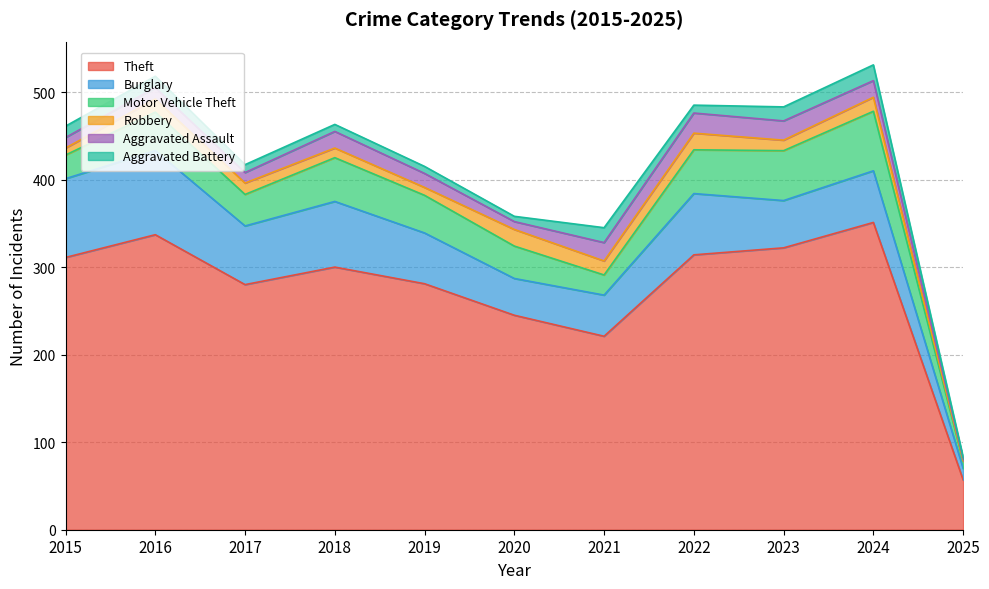

True or false: Motor Vehicle Theft has more than 1 points higher than both neighbors.

True